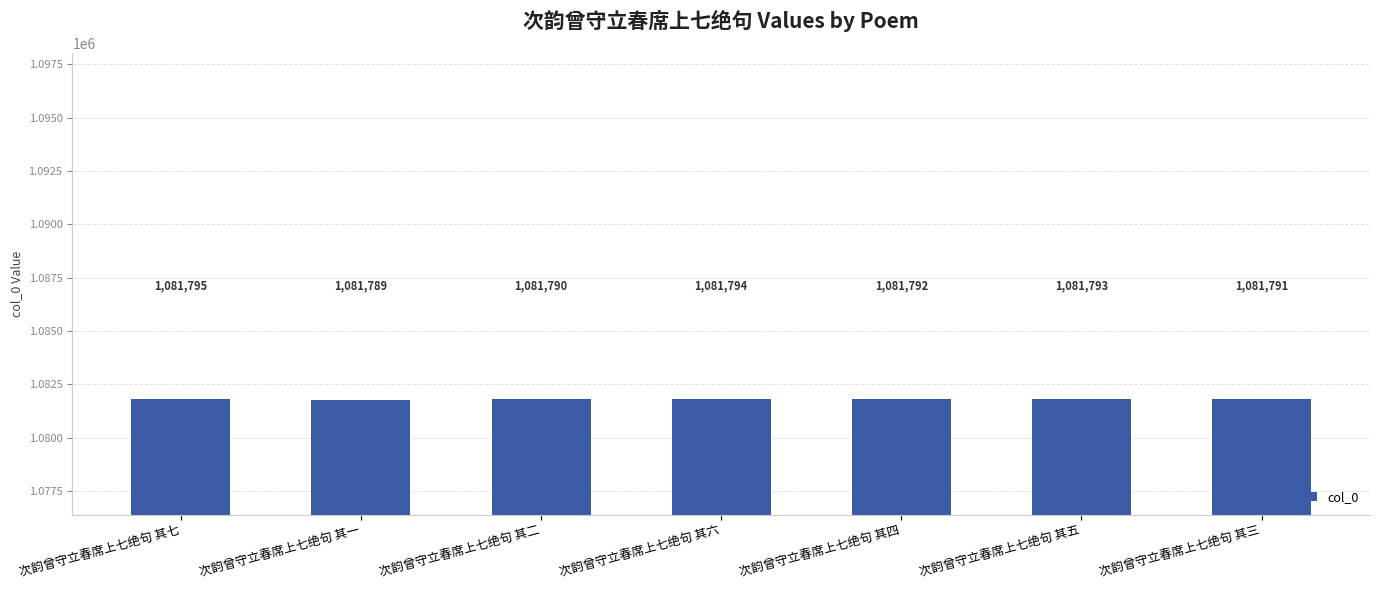

Which label corresponds to the largest value in the chart?

次韵曾守立春席上七绝句 其七